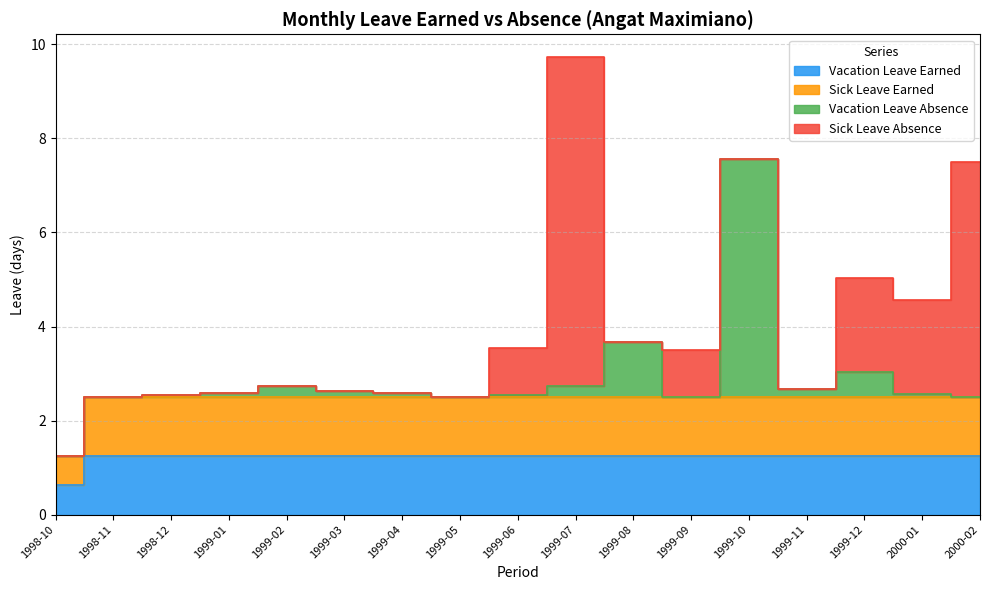

At which category does the chart reach its peak across all series?

1998-11